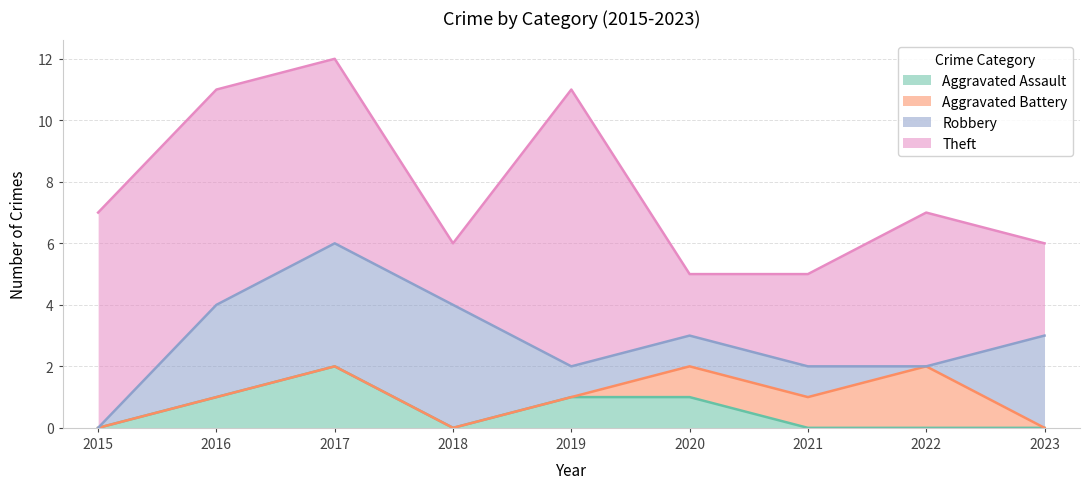

Where is Theft nearest to the value 5?

2022